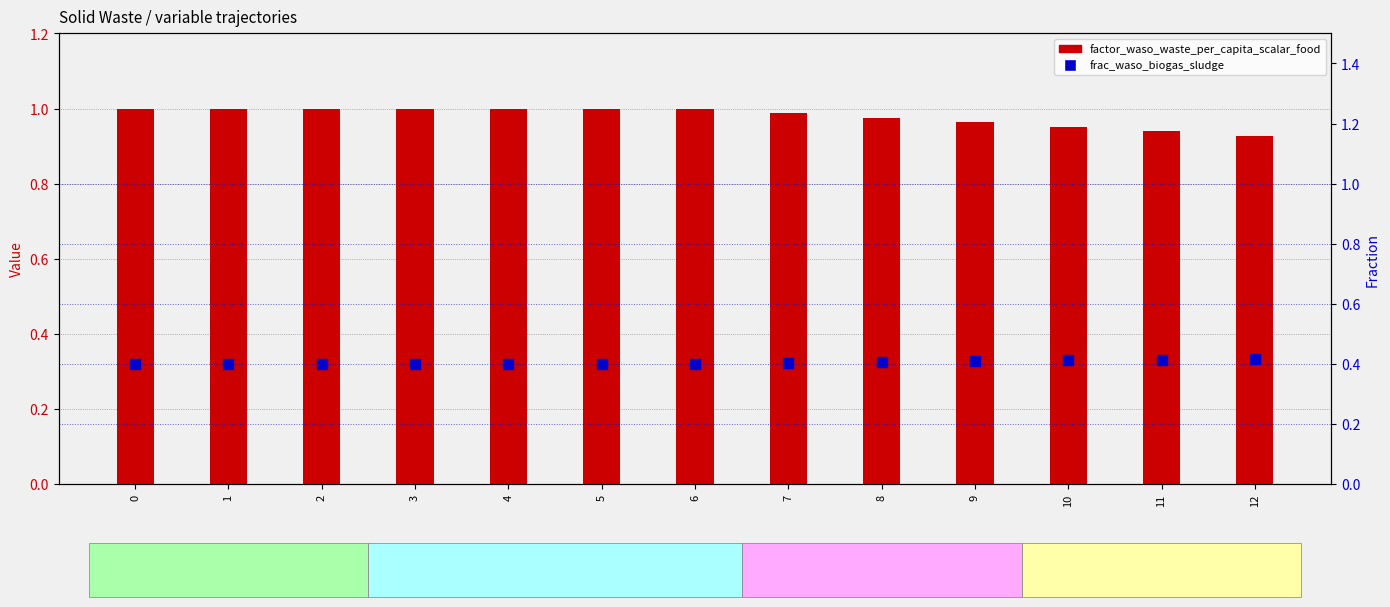

How many groups of bars are there?

13